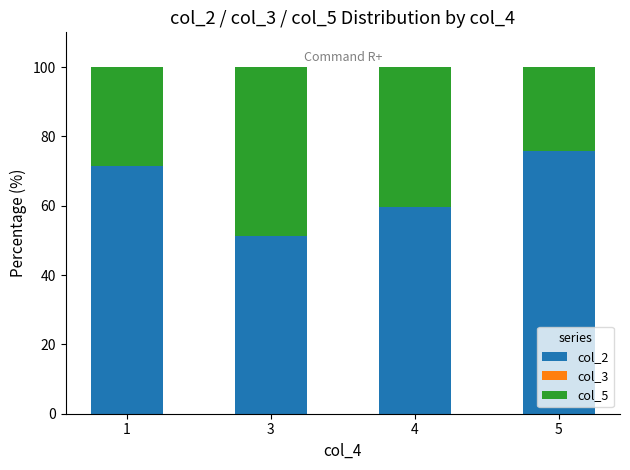

How many bars are there in total?

4